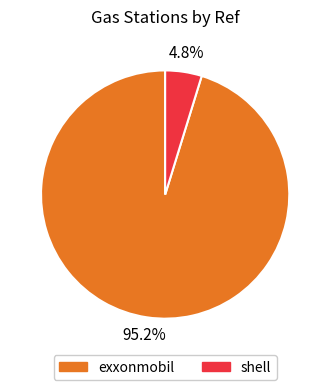

Between exxonmobil and shell, which is larger?

exxonmobil